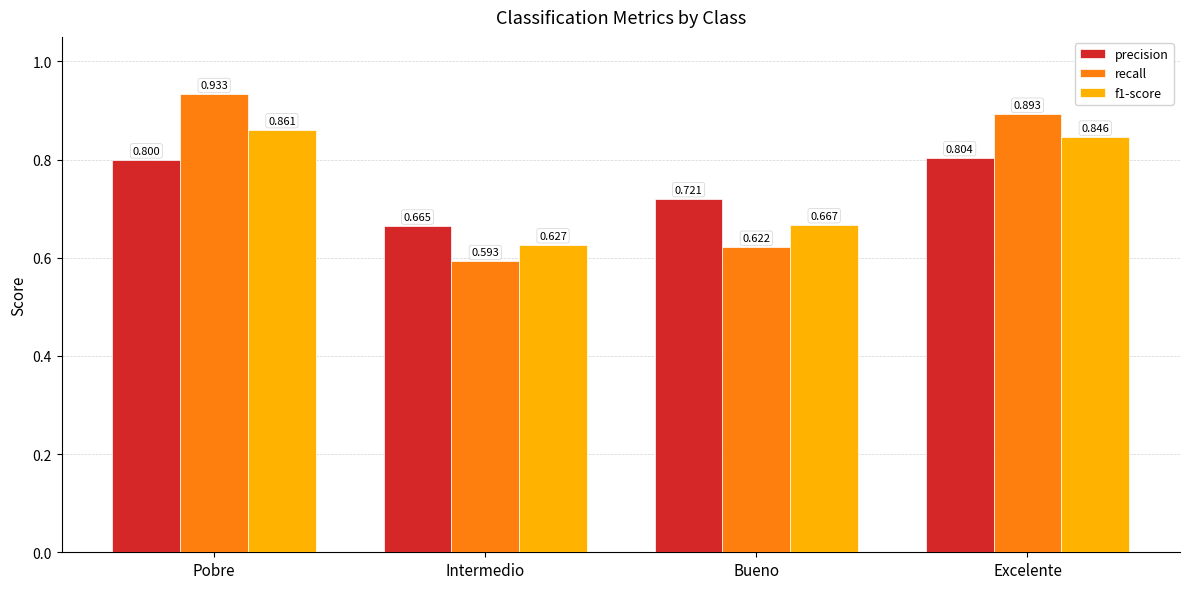

Does the chart contain stacked bars?

No